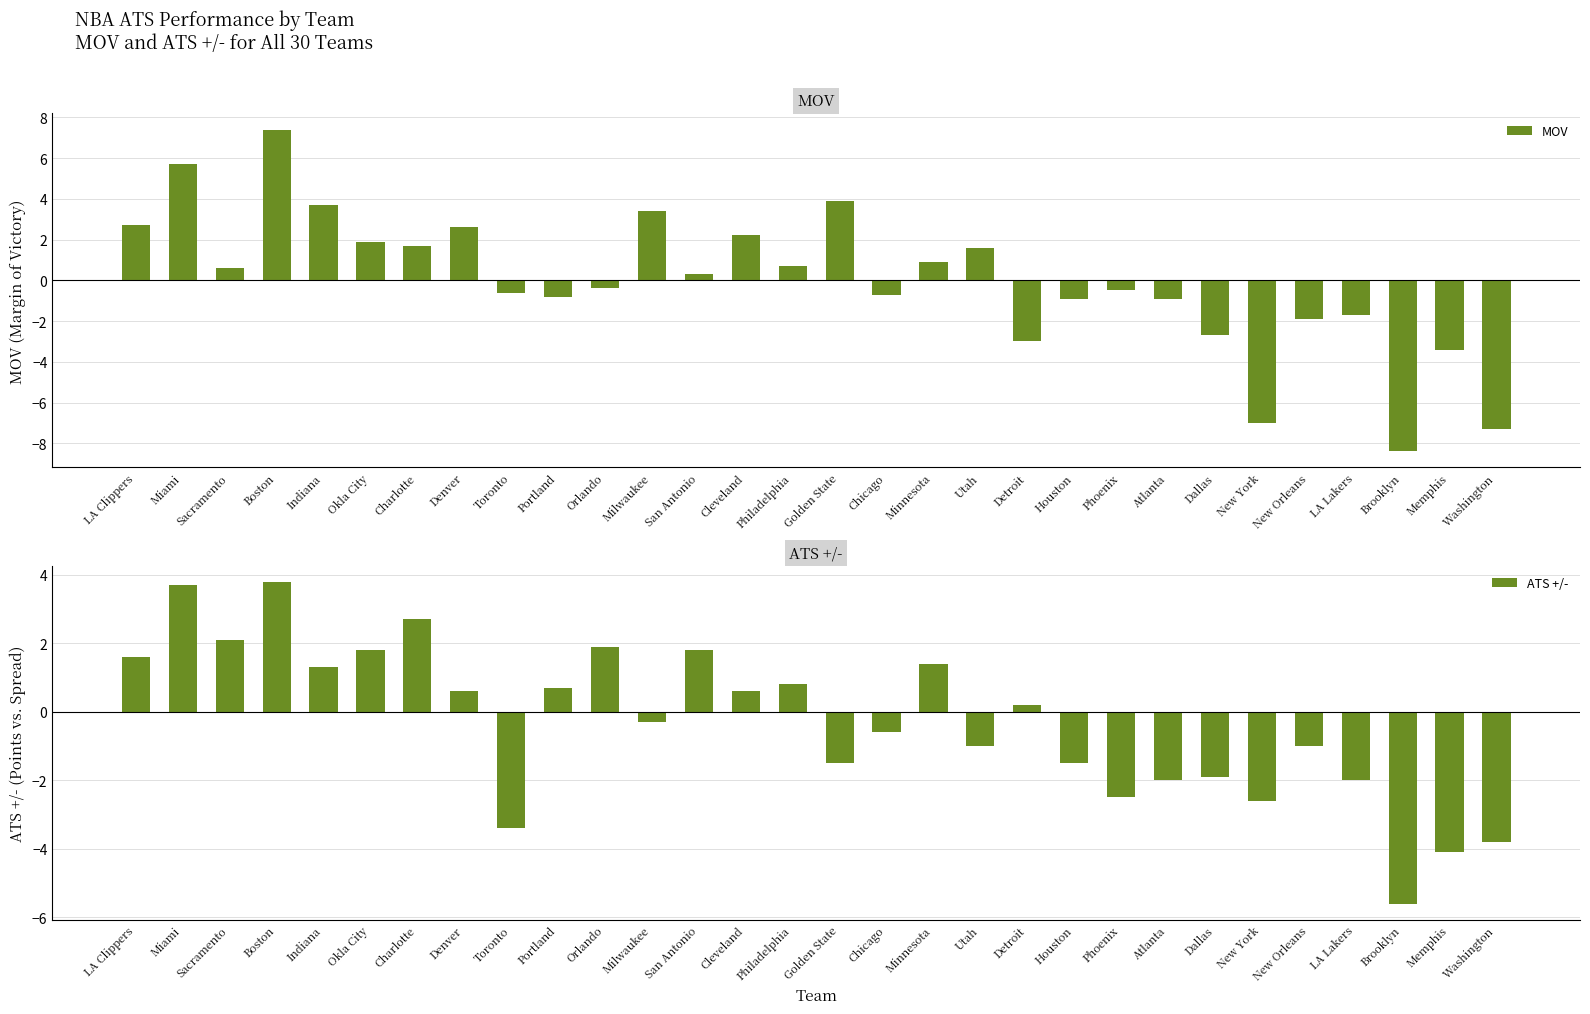

What is the difference between the maximum and minimum values in the ATS +/- series?

9.4